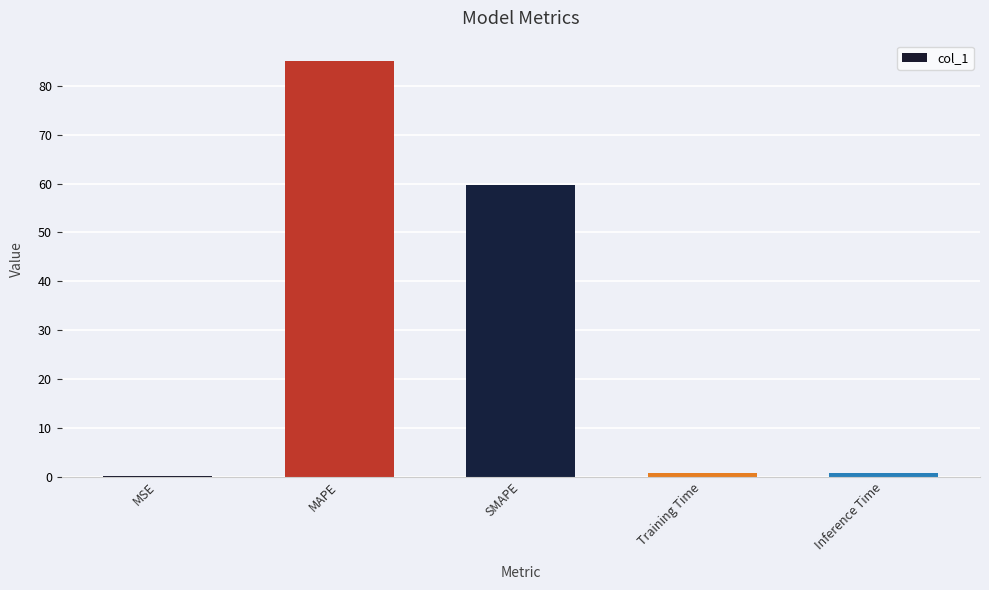

The value at MSE is 0.0. True or false?

True